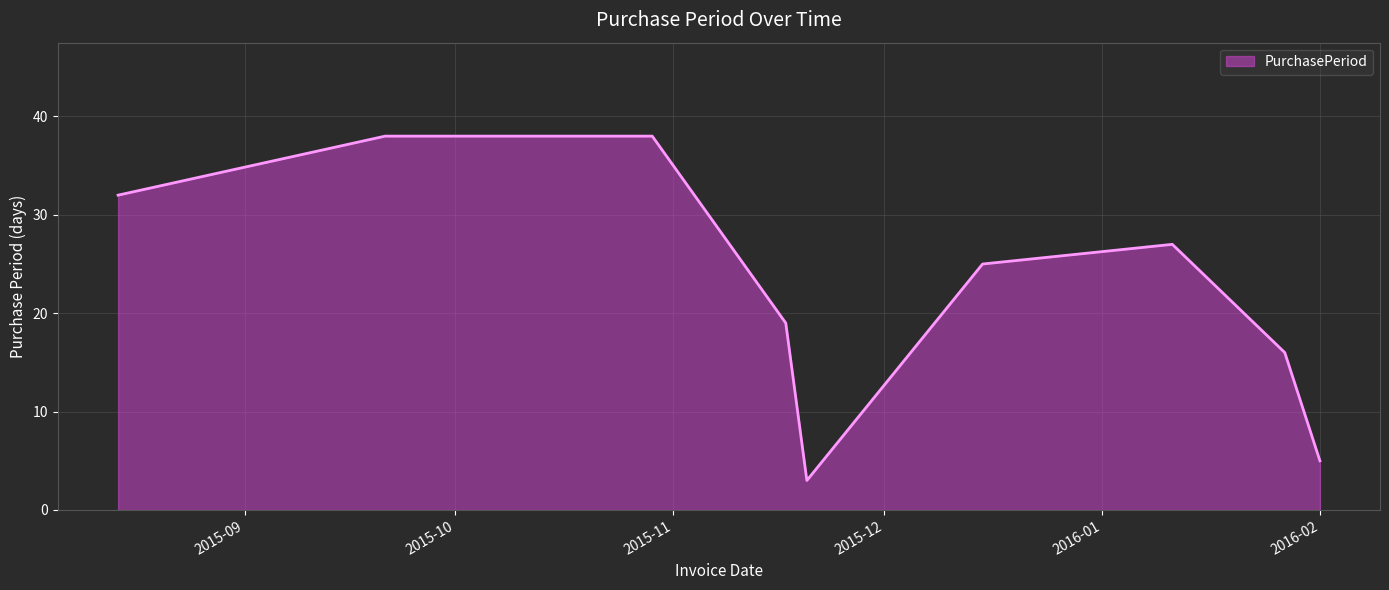

What is the difference between the maximum and minimum values?

35